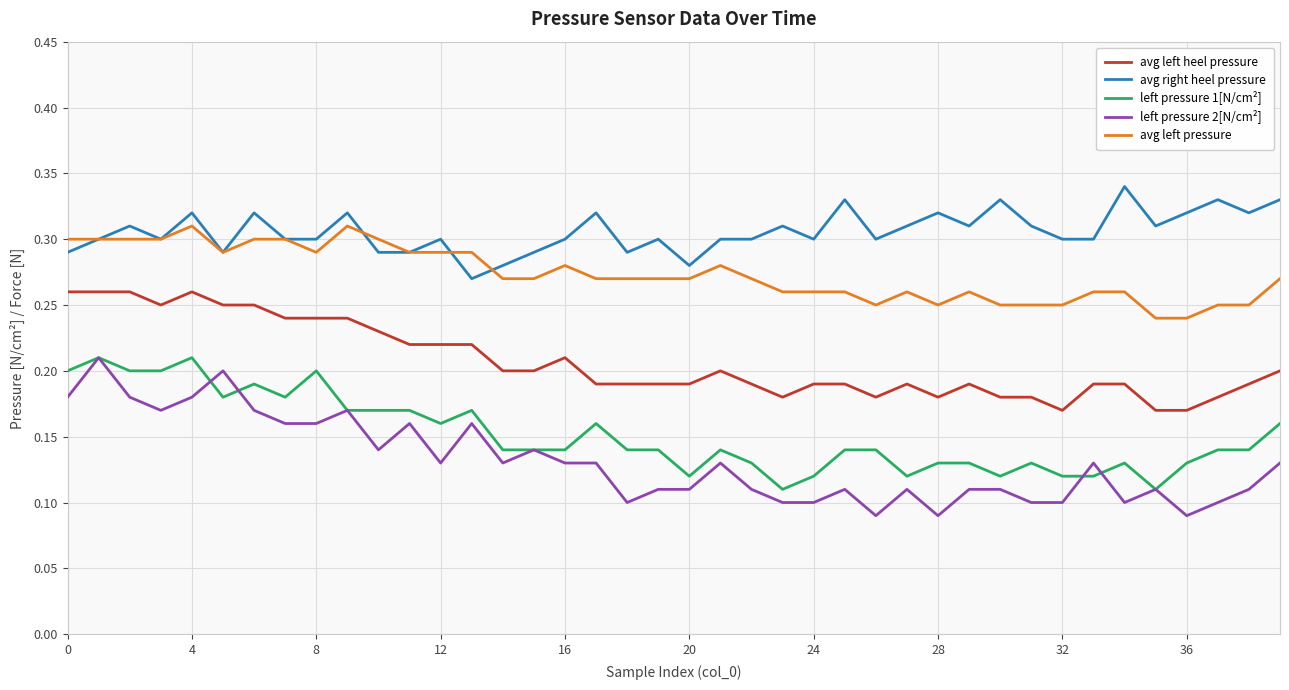

True or false: avg left pressure and left pressure 2[N/cm²] intersect in this chart.

False